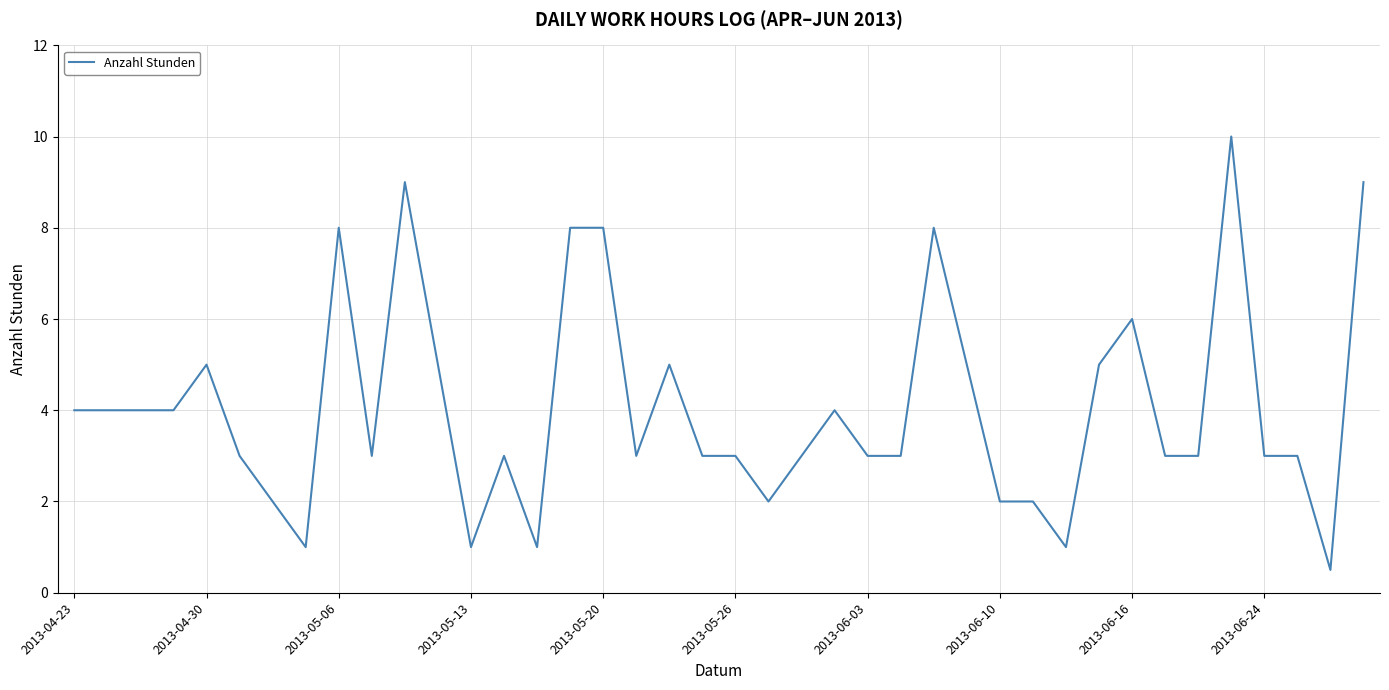

What is the difference between the maximum and second lowest values?

9.0